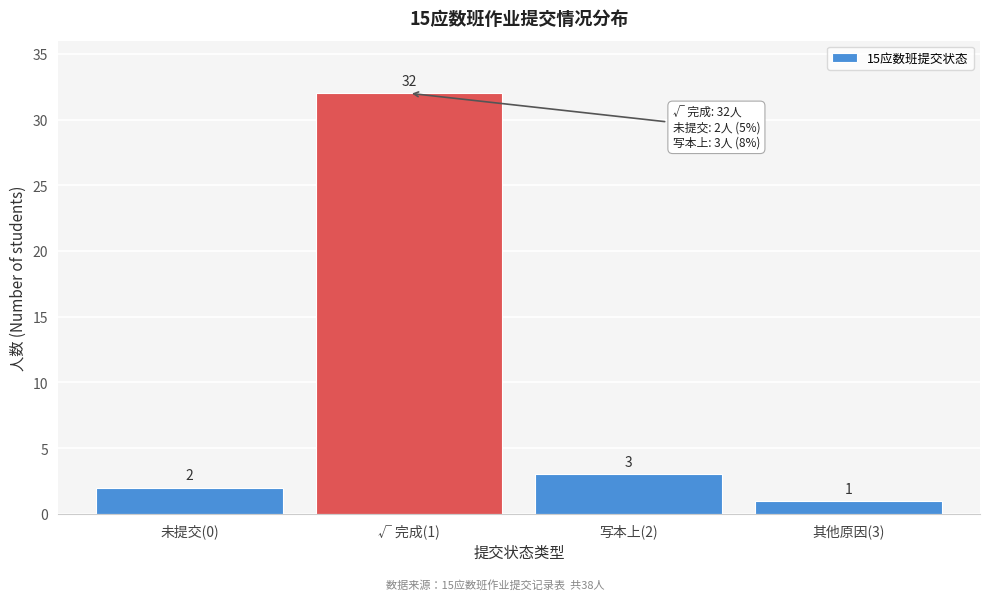

Reading left to right, list all the values displayed in this chart.

2	32	3	1